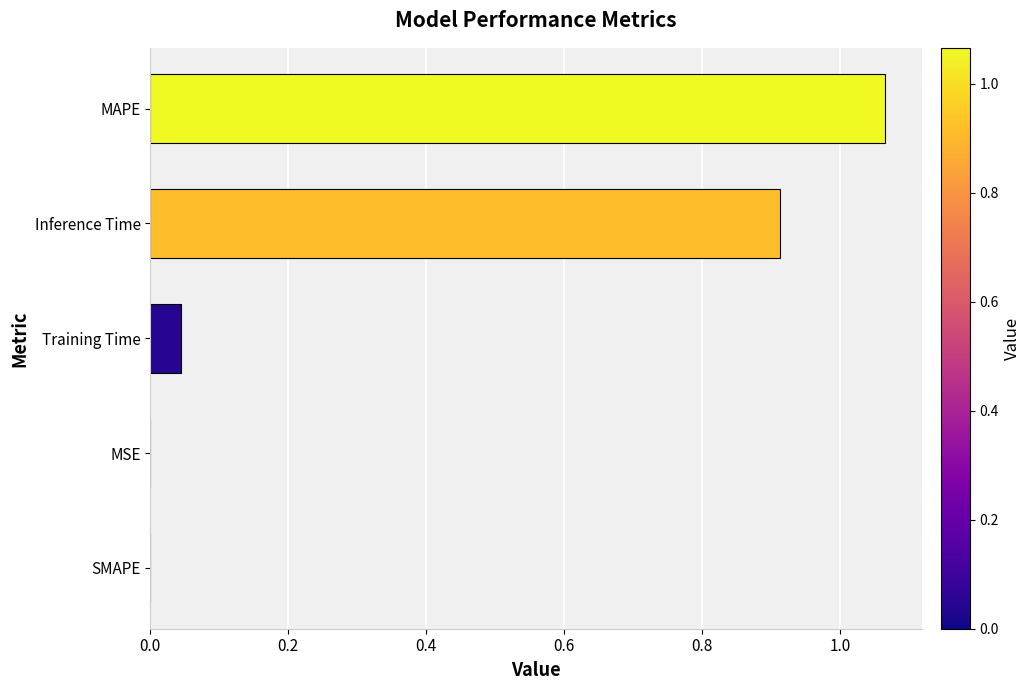

What is the sum of all values?

2.0